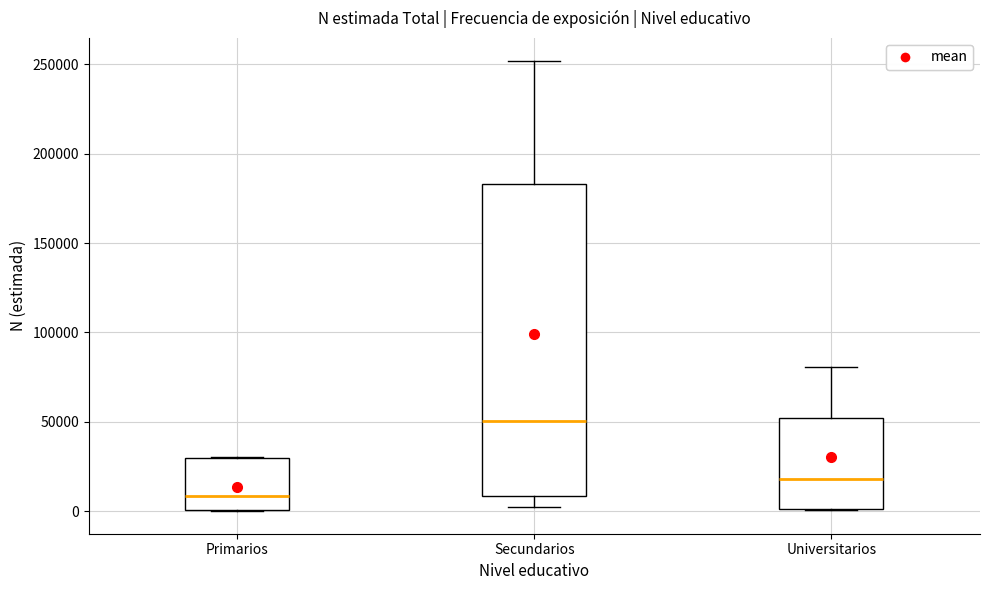

Reading left to right, read every box against the y-axis: the position of its median line, the range the box covers, and the ends of its whiskers. The values are not printed on the chart, so give them approximately, as read against the axis.

Primarios: median 10000, box 0 to 30000, whiskers 0 to 30000
Secundarios: median 50000, box 10000 to 185000, whiskers 0 to 250000
Universitarios: median 20000, box 0 to 50000, whiskers 0 to 80000